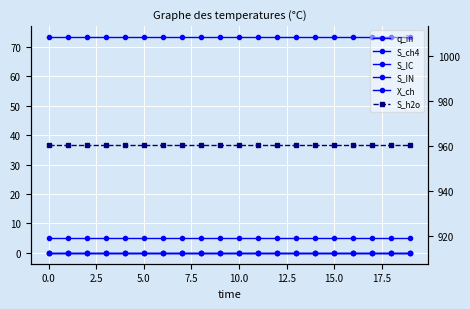

What are all the series names shown in the legend?

q_in, S_ch4, S_IC, S_IN, X_ch, S_h2o